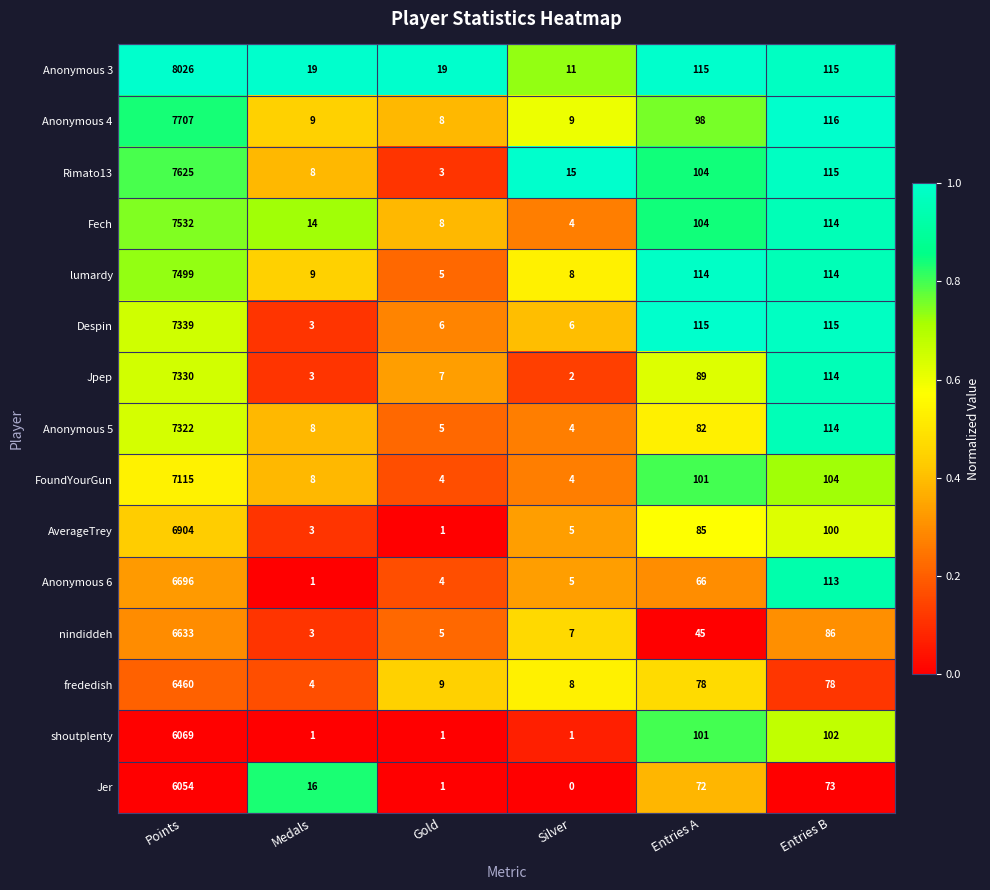

True or false: Jer has a value of 6054 at Points.

True